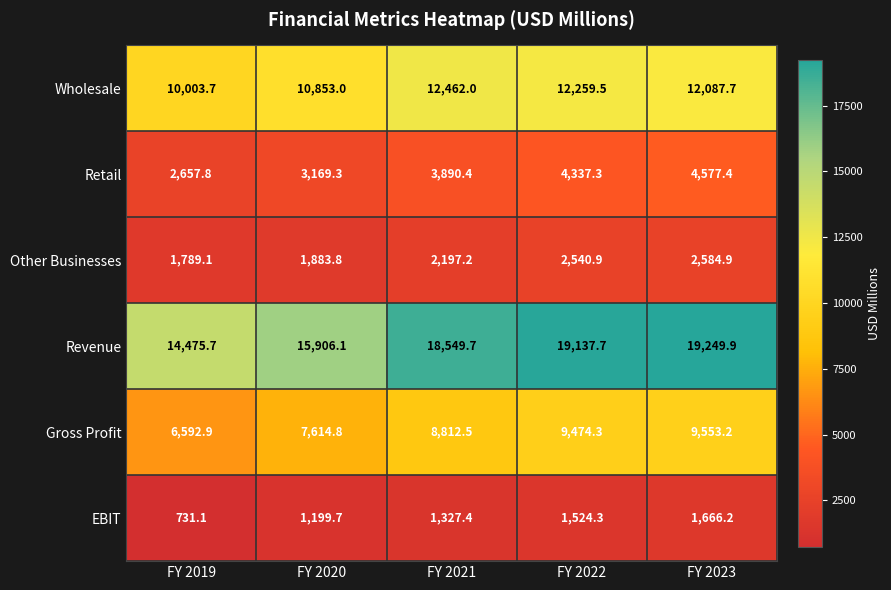

What is the spread (max minus min) of values at FY 2020?

14706.4